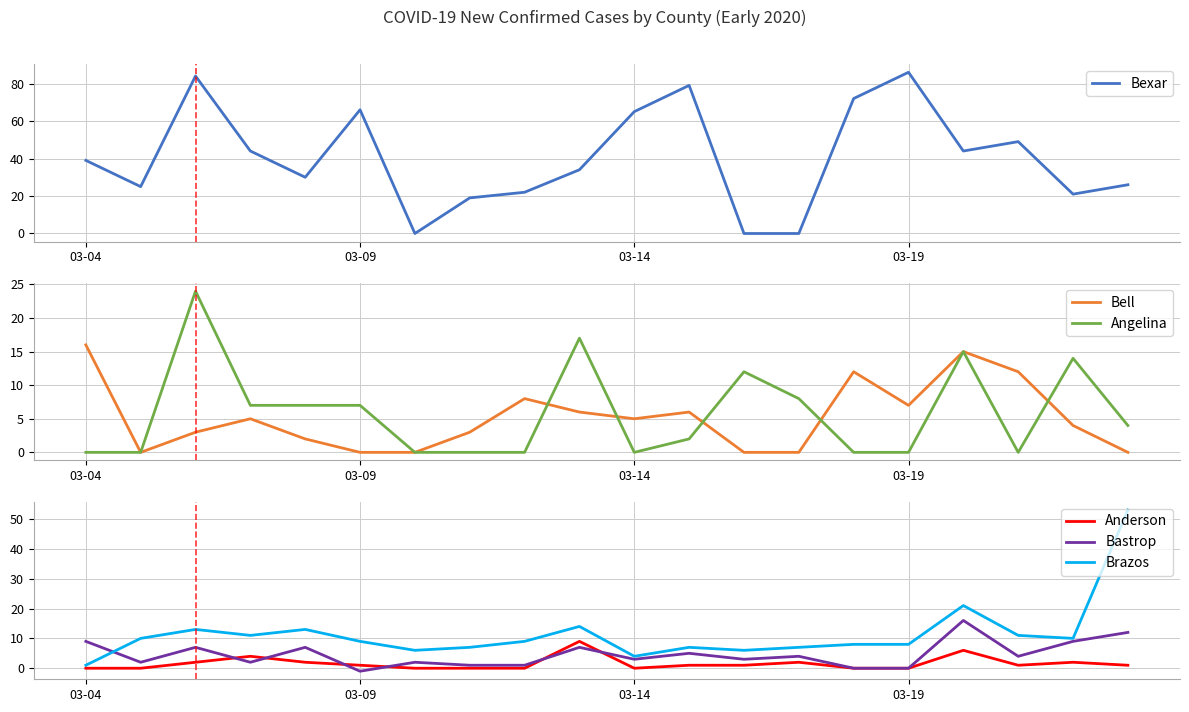

What is the maximum value for Brazos?

53